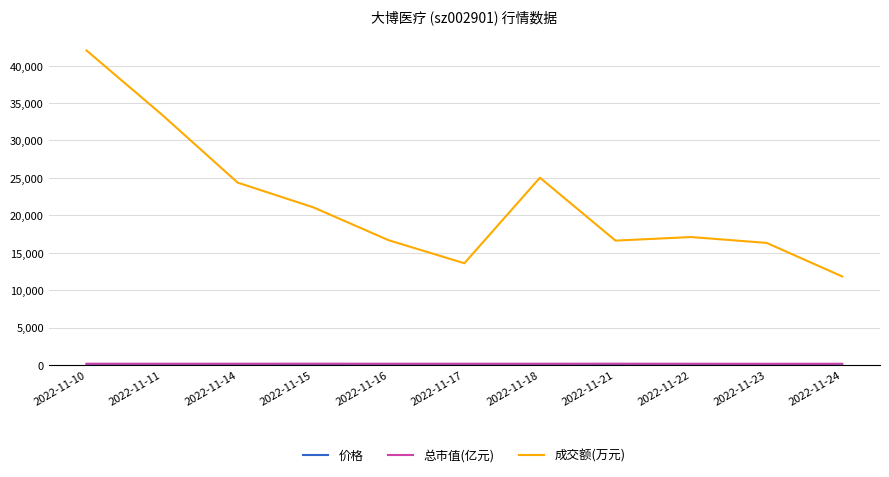

Where is the first local minimum for 成交额(万元)?

2022-11-17